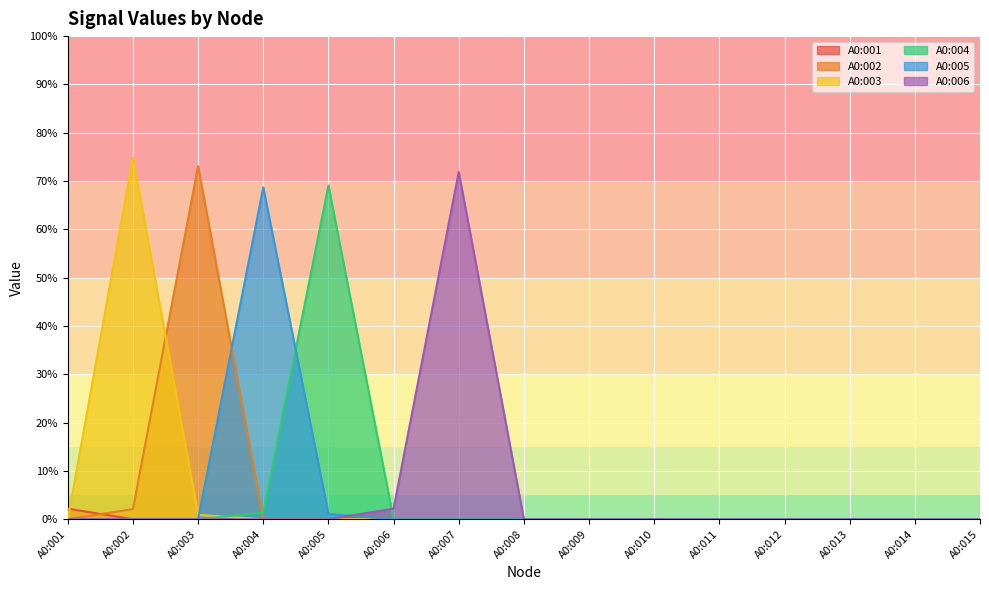

Count the A0:001 values in the range 0 to 1.

14